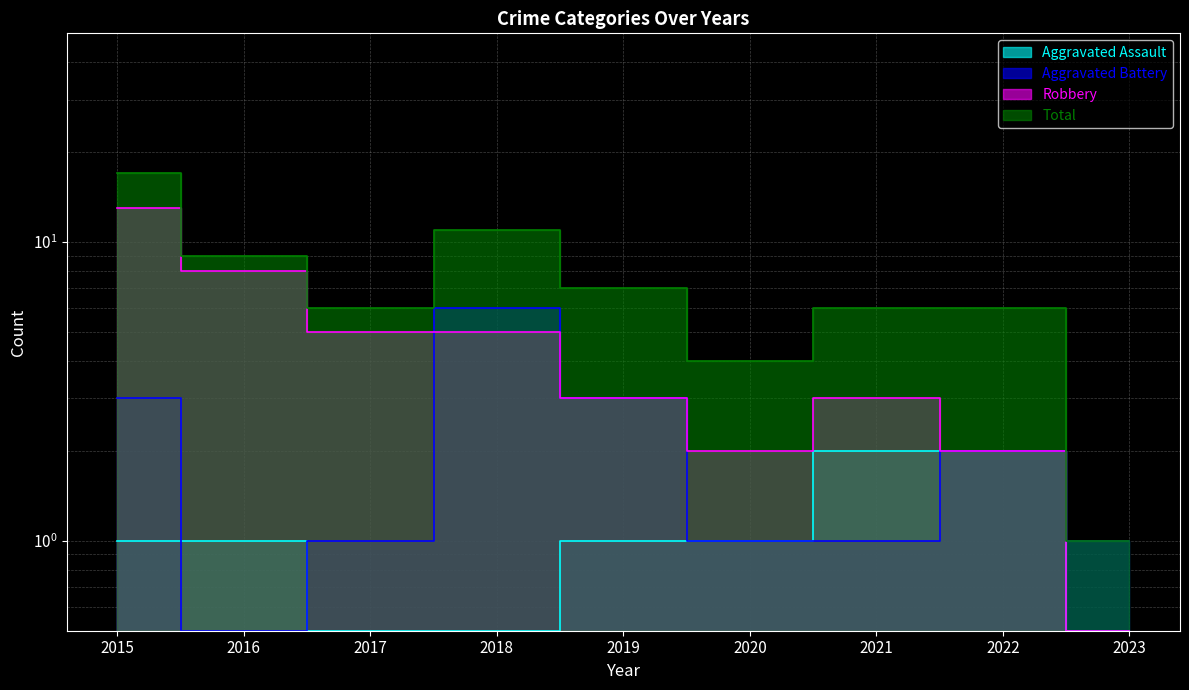

Which has a higher value, 2023 or 2018?

2018